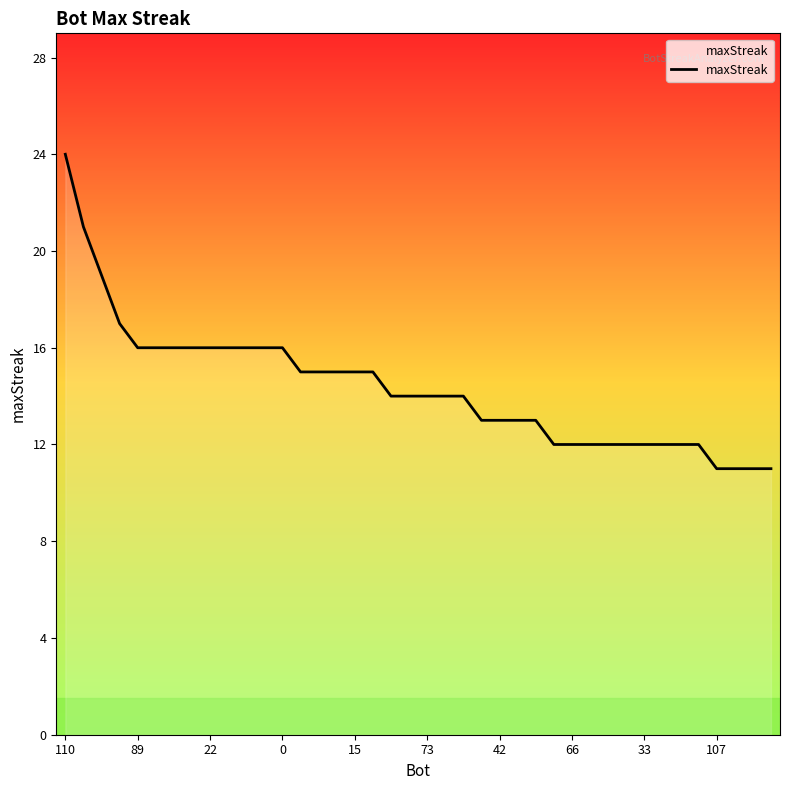

What is the greatest value displayed?

24